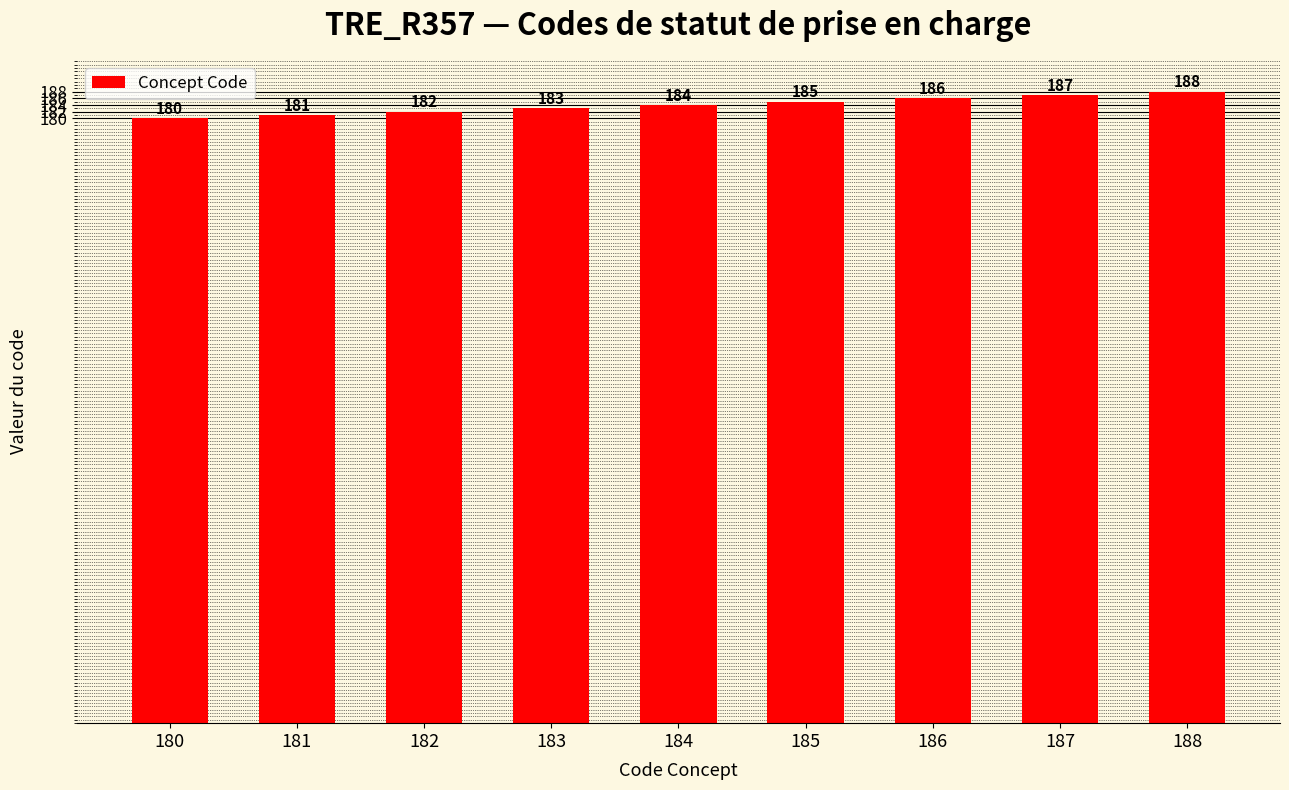

What is the change in value from 182 to 184?

+2